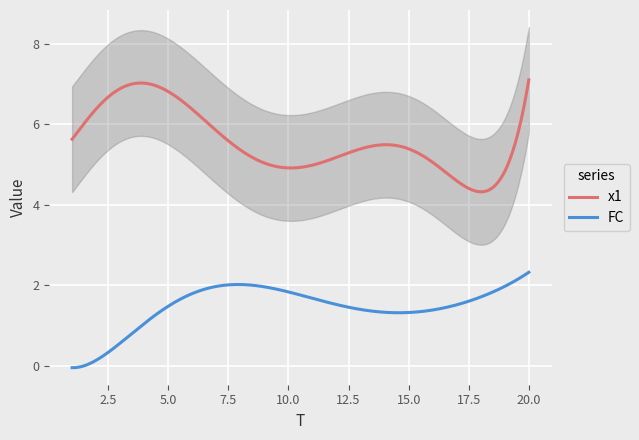

What is the highest value of the FC series?

2.3